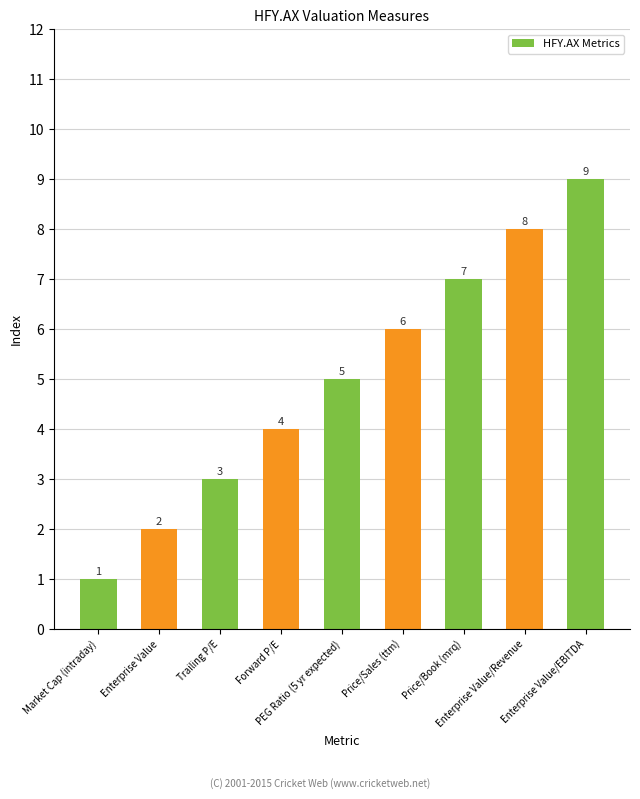

At which category does the chart reach its peak across all series?

Enterprise Value/EBITDA